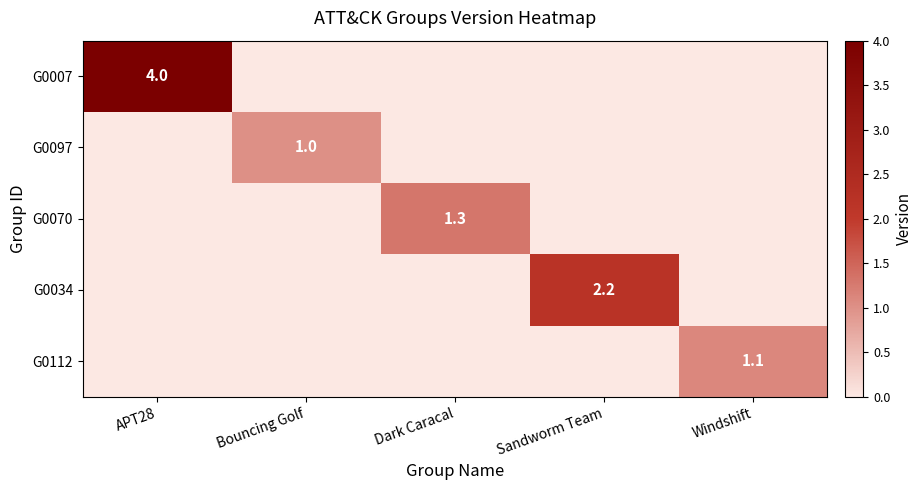

The G0112 series shows 1.7 at Windshift. True or false?

False